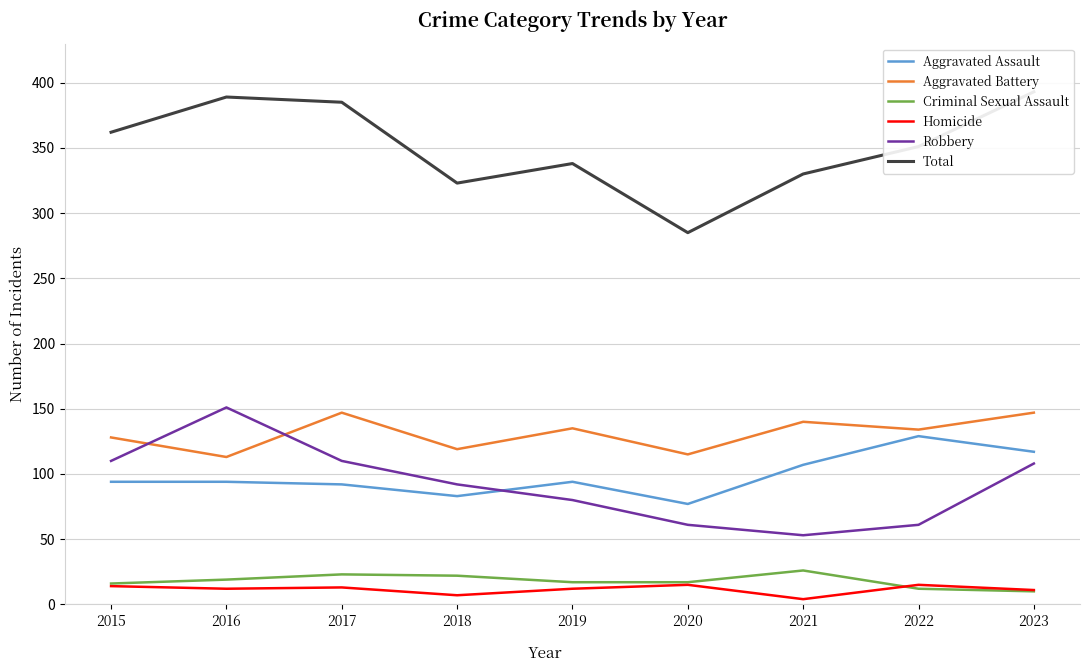

What is the total value across all series at 2021?

660